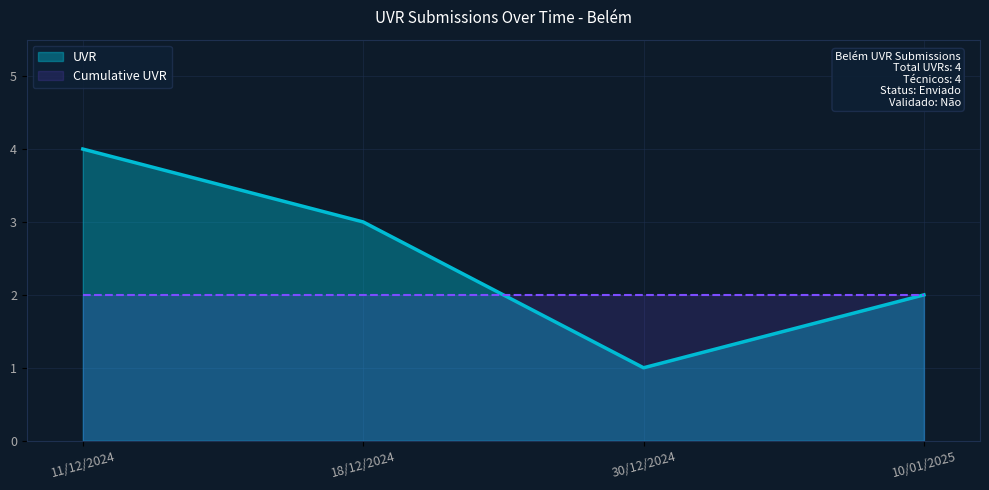

What is the value of the 2nd point from the left?

3